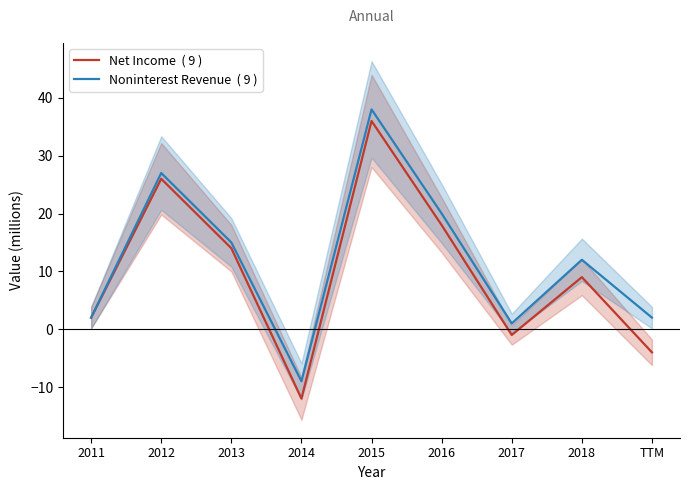

At how many categories does at least one series exceed 0?

8